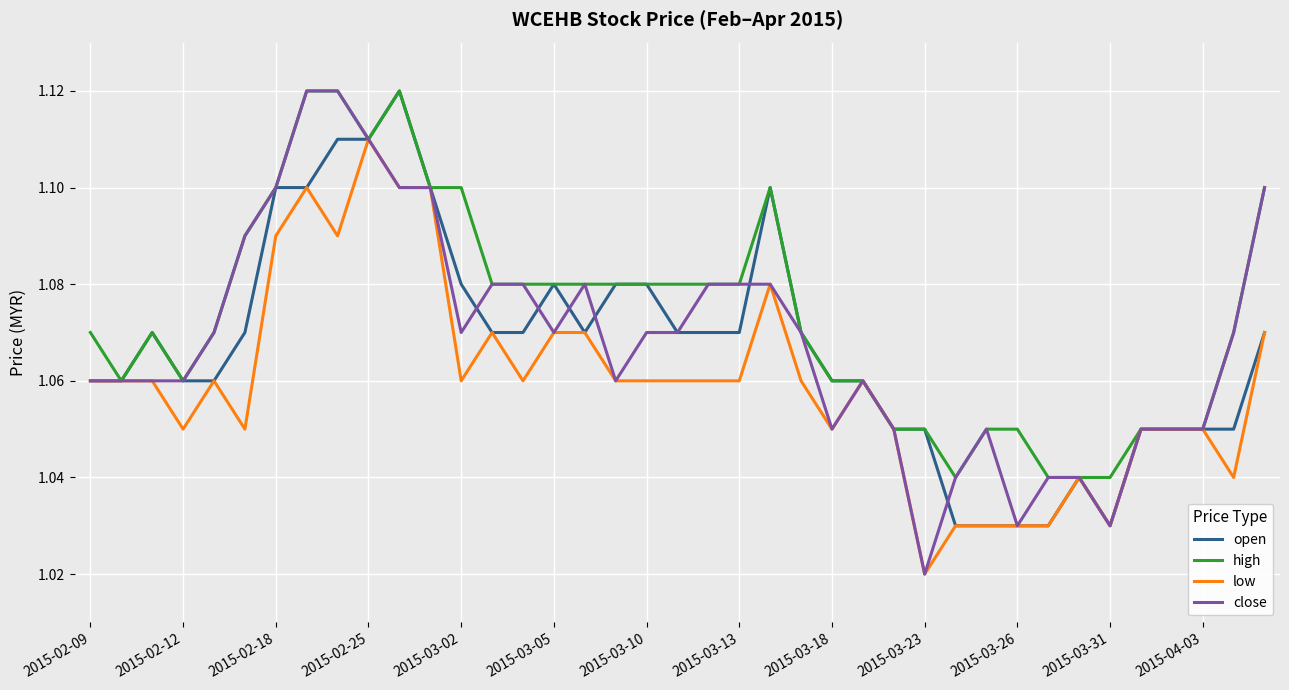

Which series has the largest total across all categories?

high